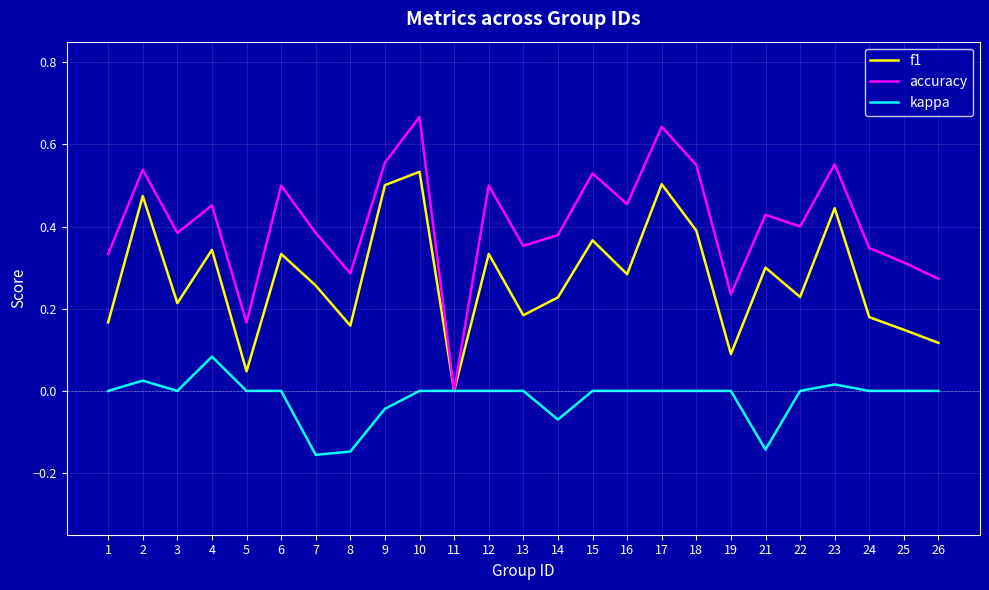

True or false: accuracy has a value of 0.8 at 4.

False